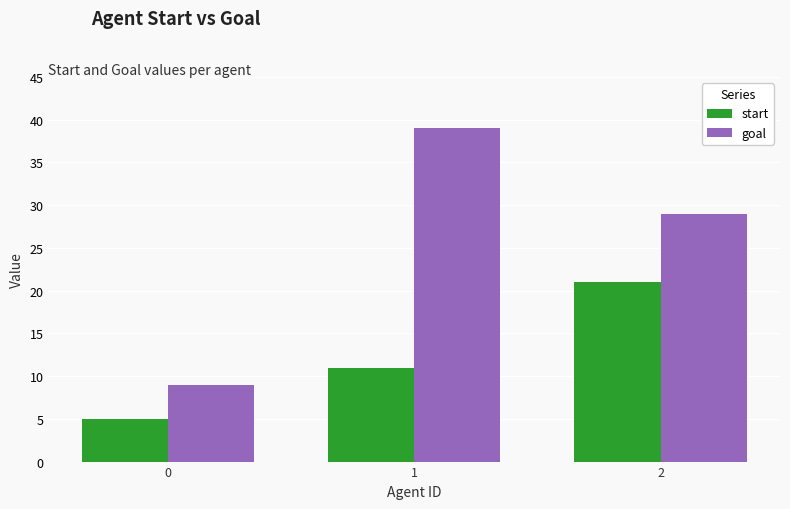

What are all the series names shown in the legend?

start, goal